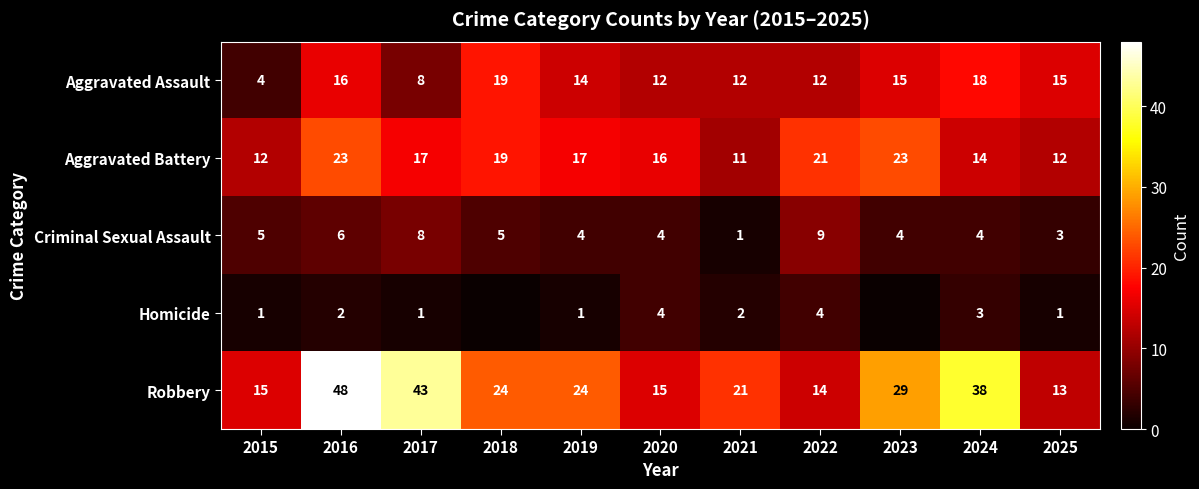

What is the spread (max minus min) of values at 2016?

46